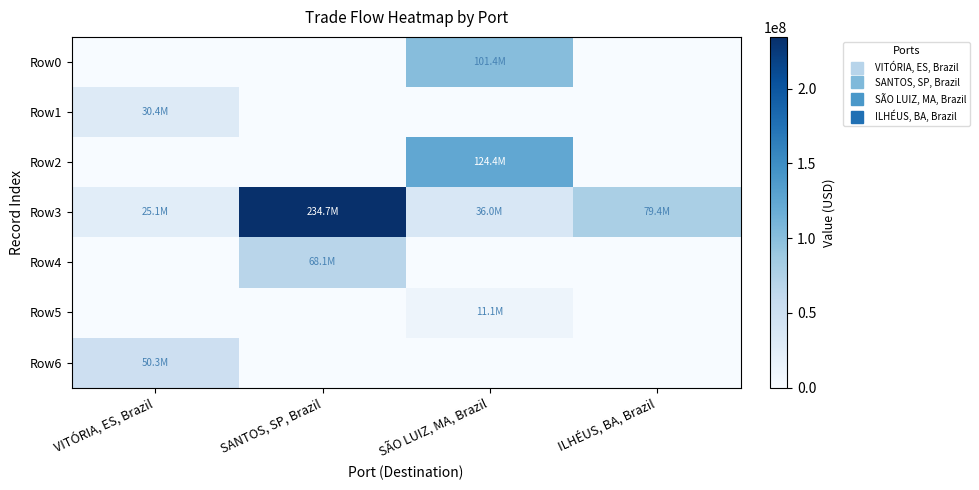

Which series has the largest total across all categories?

Row3